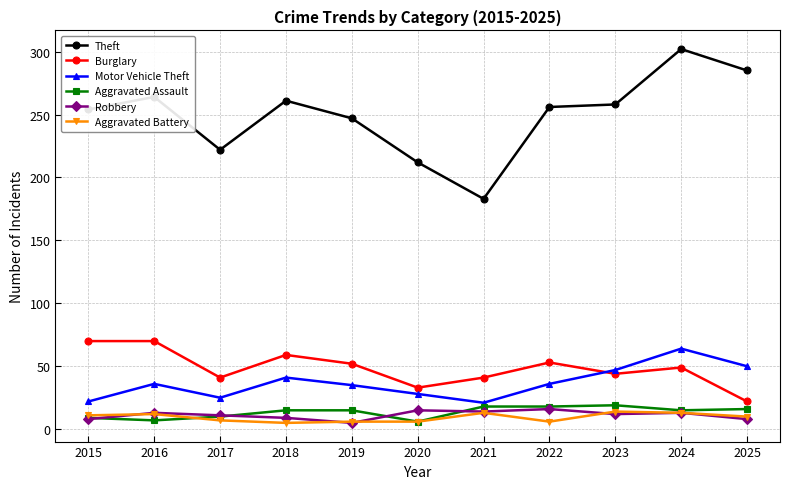

Is the value of Aggravated Assault at 2019 greater than the value of Robbery at 2015?

Yes